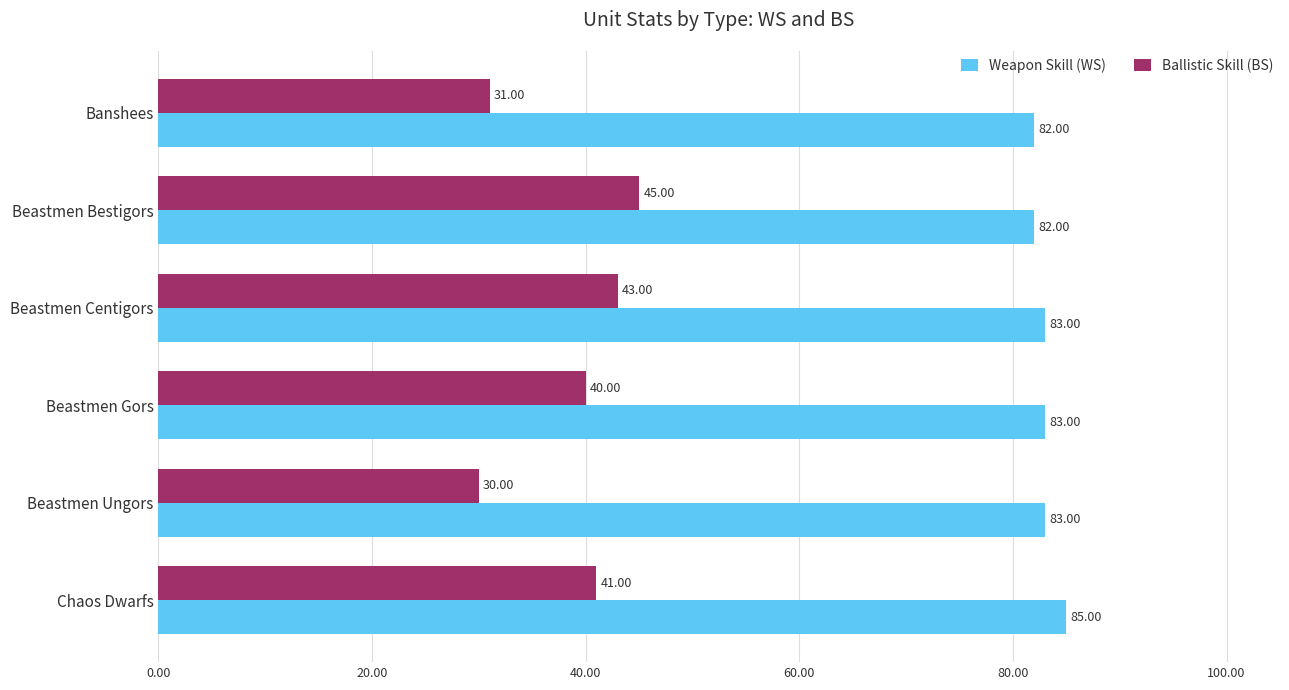

Rank the series by their average value, from highest to lowest.

Weapon Skill (WS), Ballistic Skill (BS)